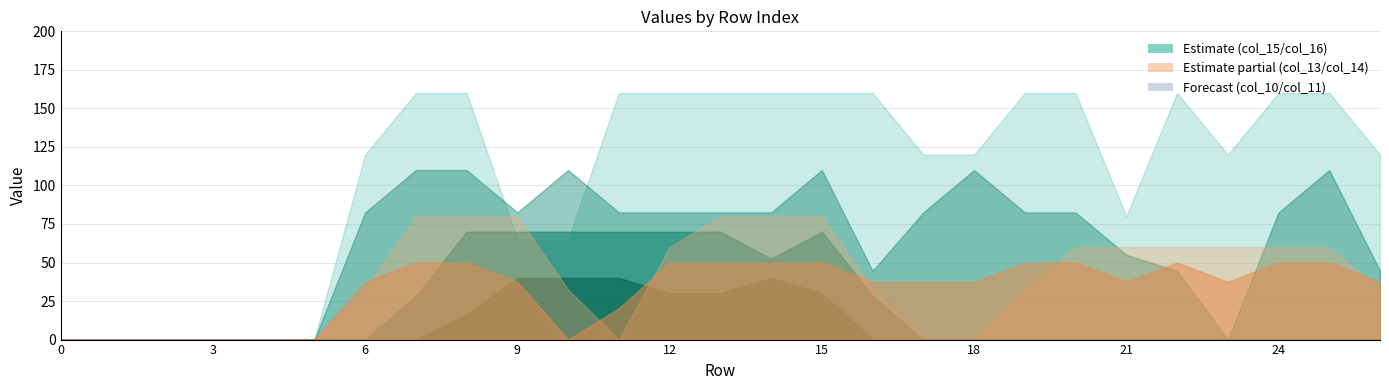

True or false: col_16 has more than 1 interior local peaks.

True